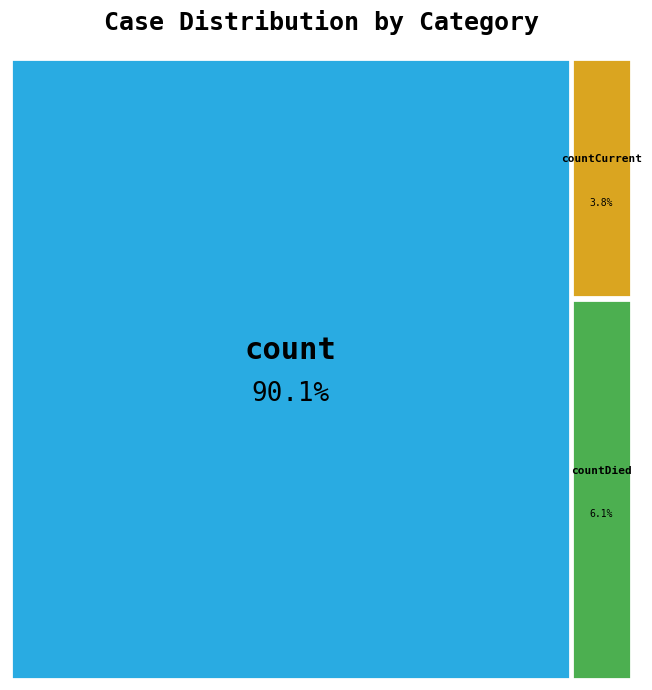

True or false: countDied accounts for 6% of the total.

True